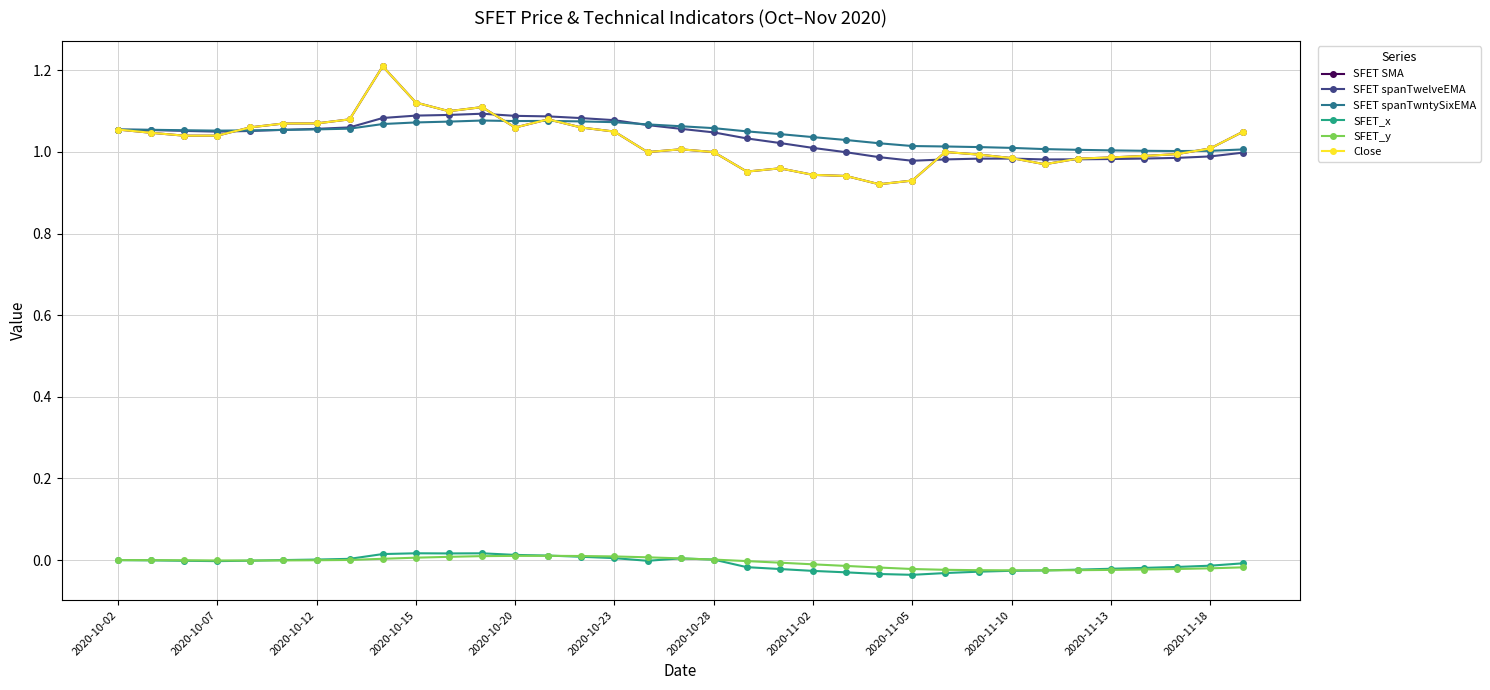

Does the chart have visible grid lines?

Yes